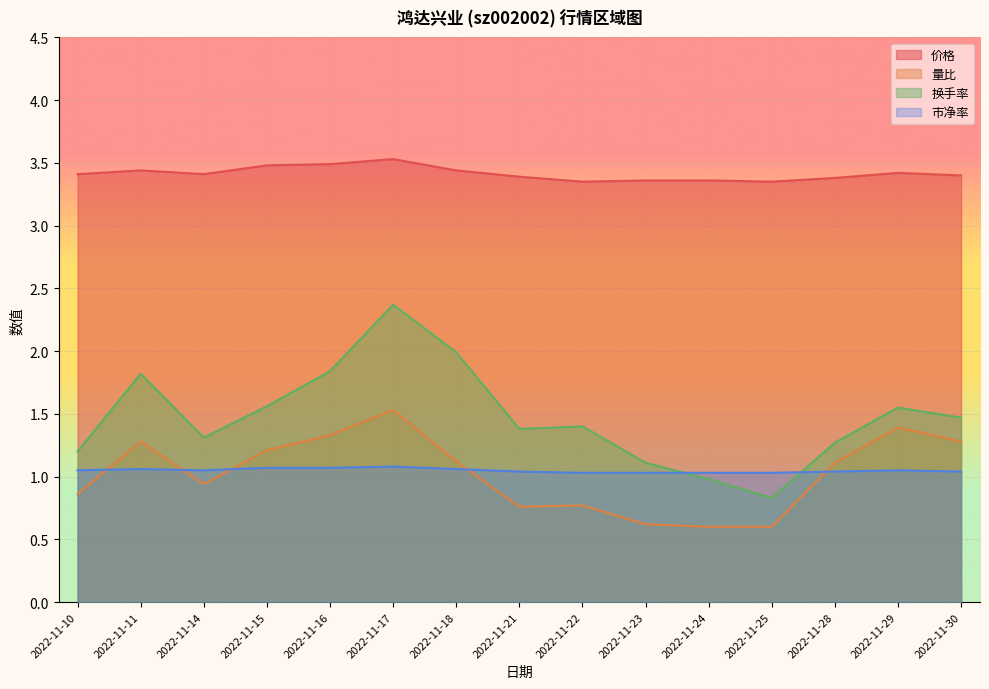

Does the chart display data point markers on the line(s)?

No